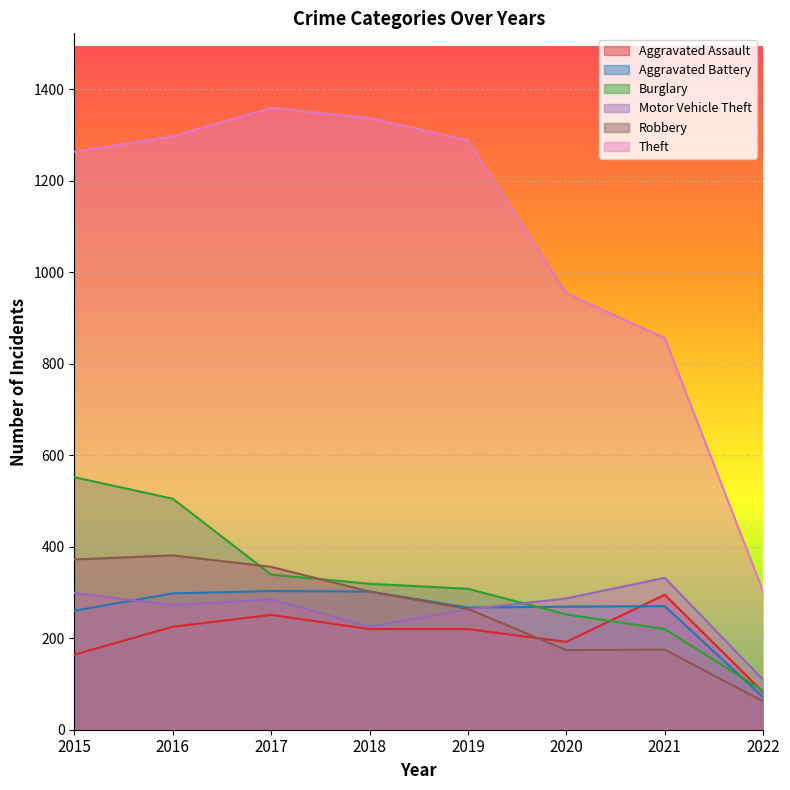

Is it true that Aggravated Assault equals 372 at 2016?

False